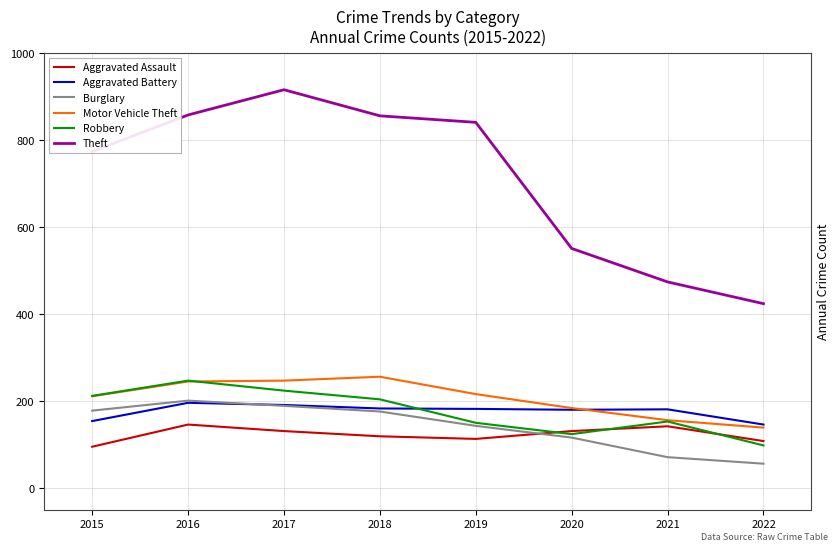

Rank the series by their maximum value, from lowest to highest.

Aggravated Assault, Aggravated Battery, Burglary, Robbery, Motor Vehicle Theft, Theft